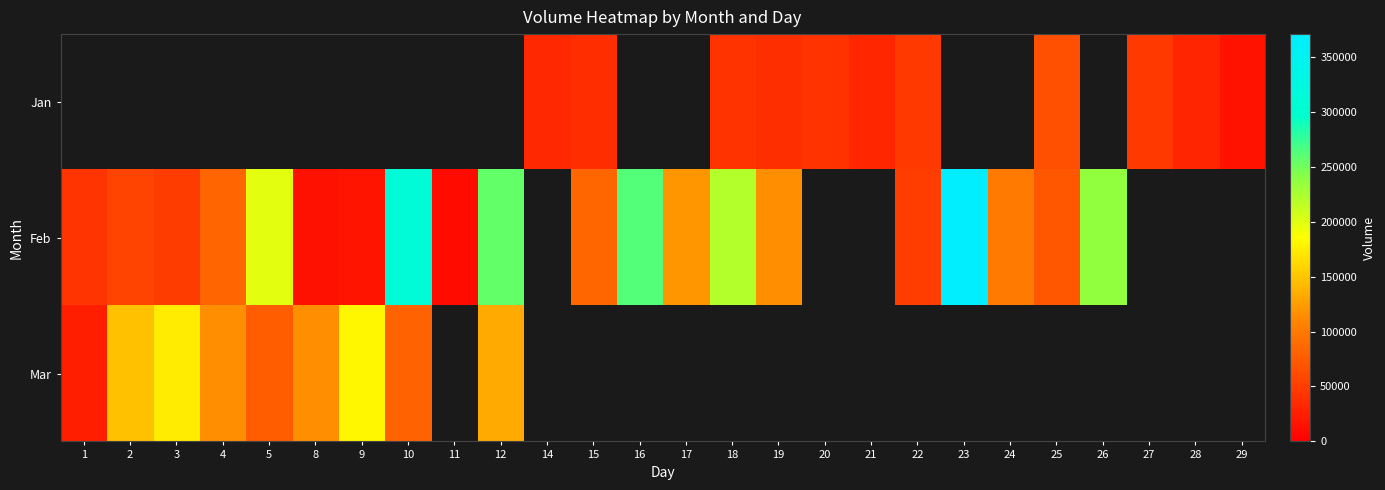

Which series has the largest range (max minus min)?

Feb